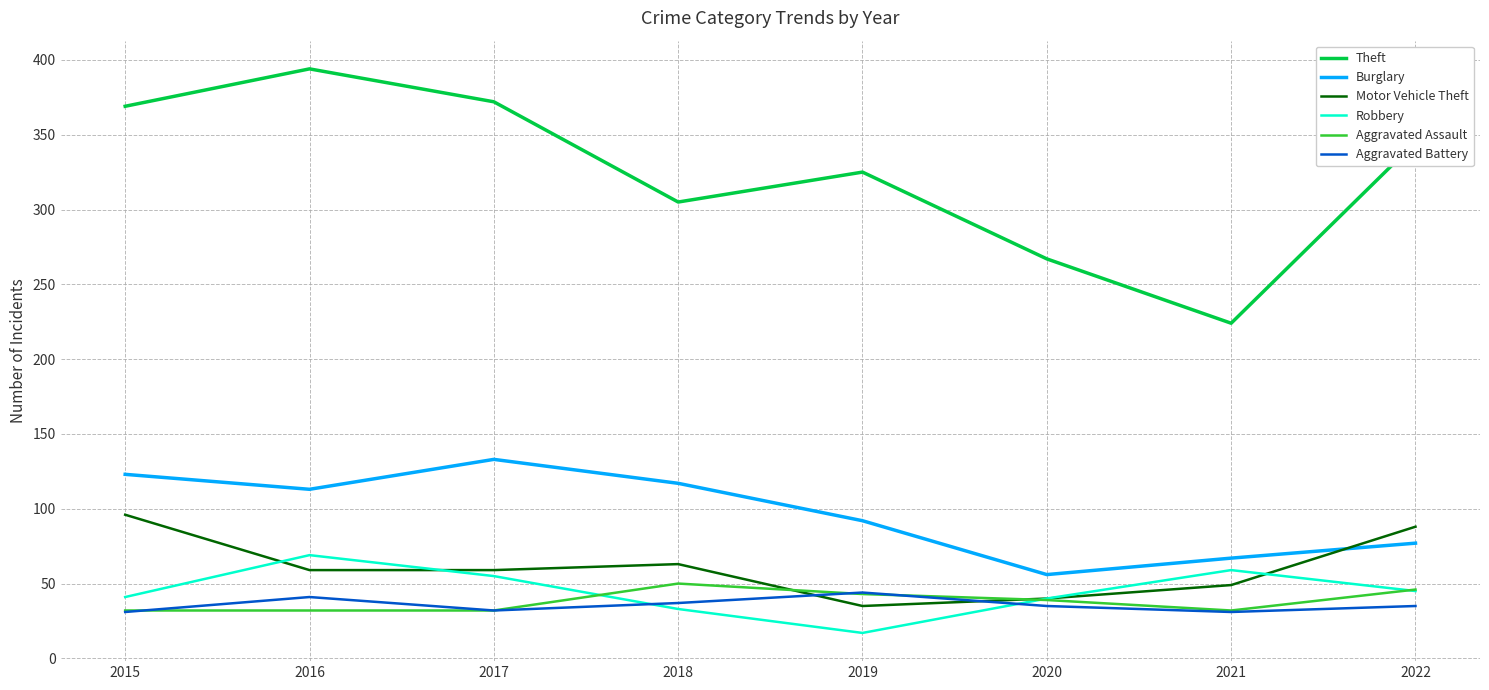

List the series in order of their peak value, lowest first.

Aggravated Battery, Aggravated Assault, Robbery, Motor Vehicle Theft, Burglary, Theft